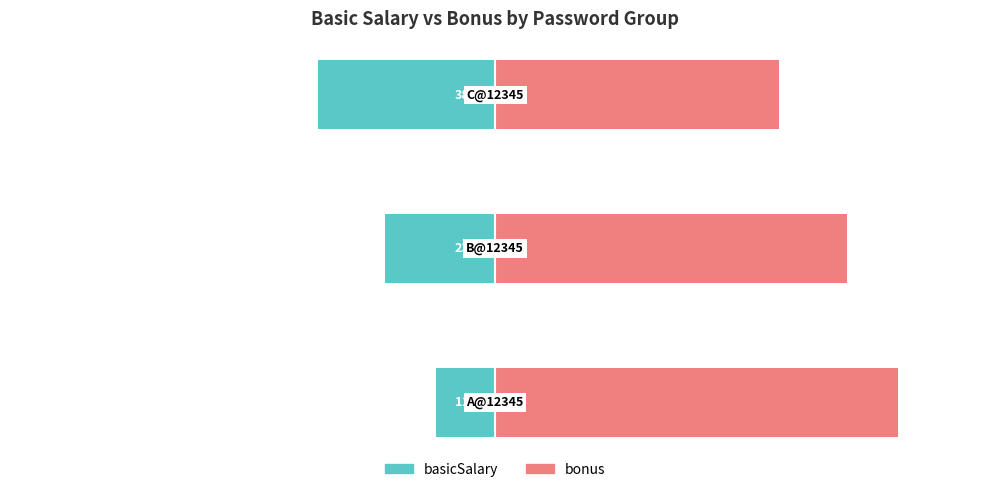

Rank the categories by bonus value from highest to lowest.

0, 1, 2